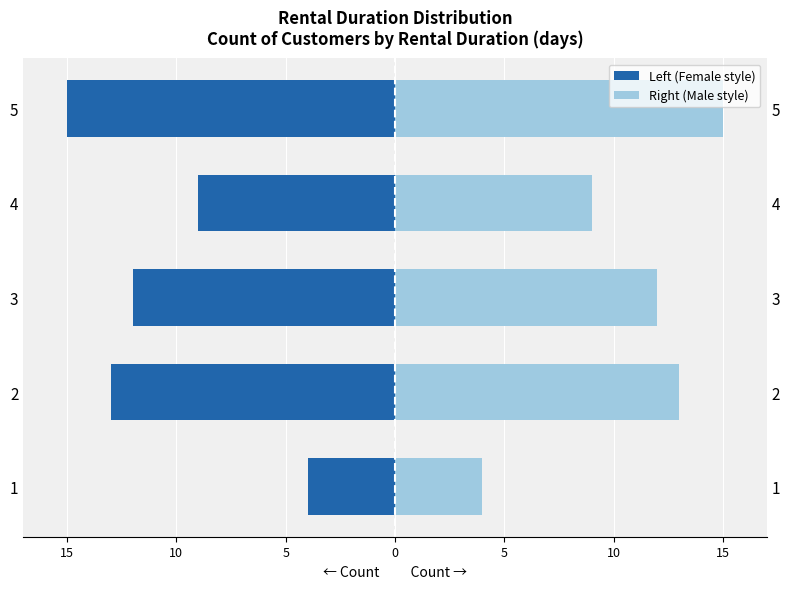

Rank the series by their average value, from highest to lowest.

Right (Male style), Left (Female style)